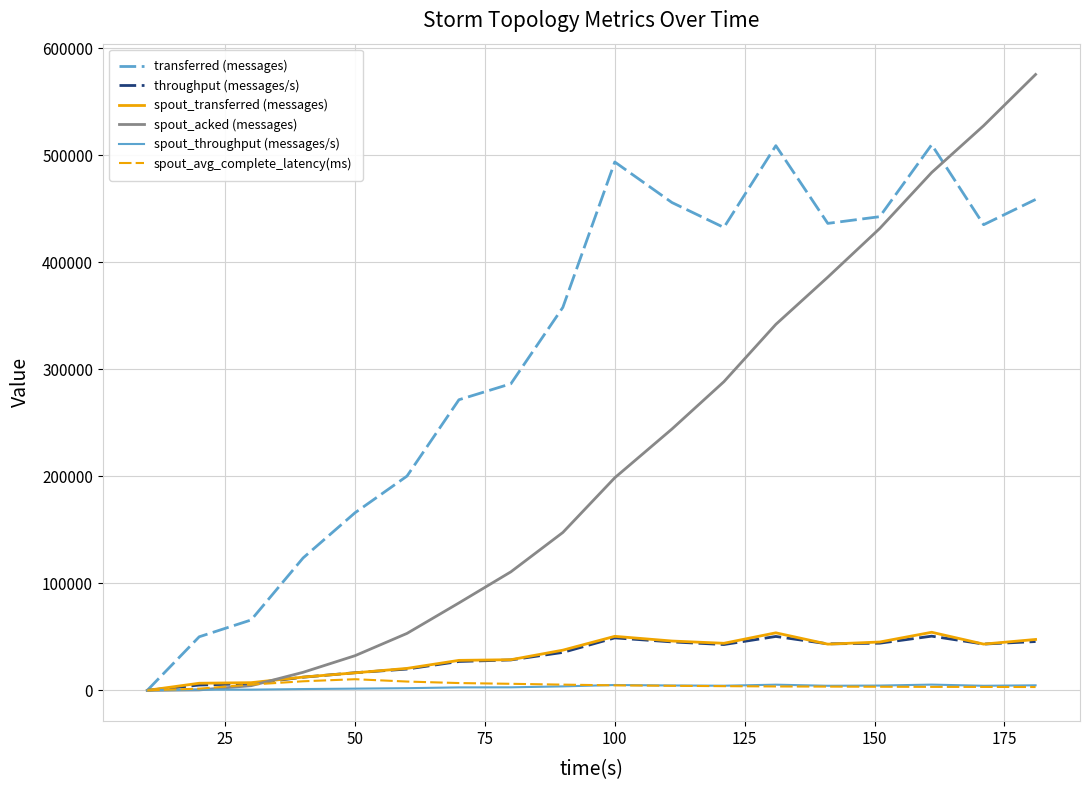

What is the maximum value for throughput (messages/s)?

50664.0